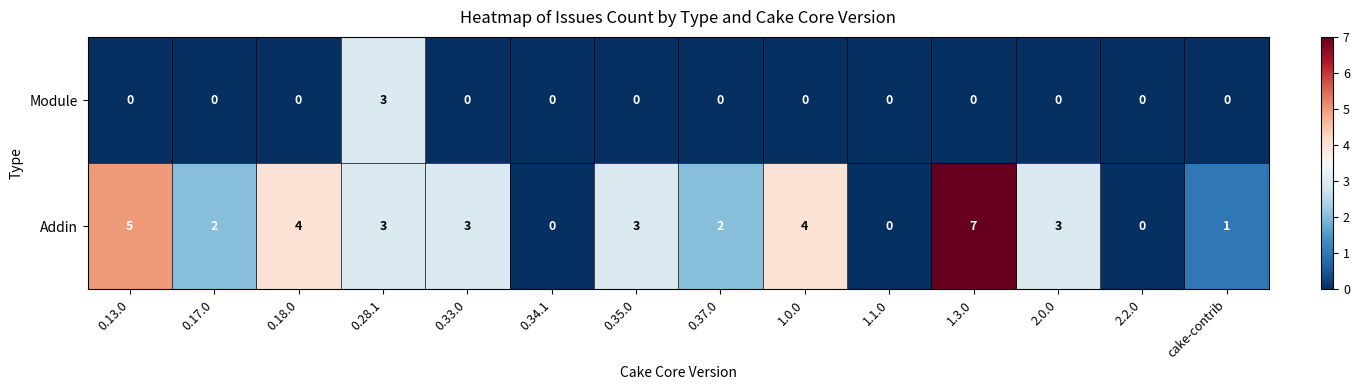

What is the maximum value for Addin?

7